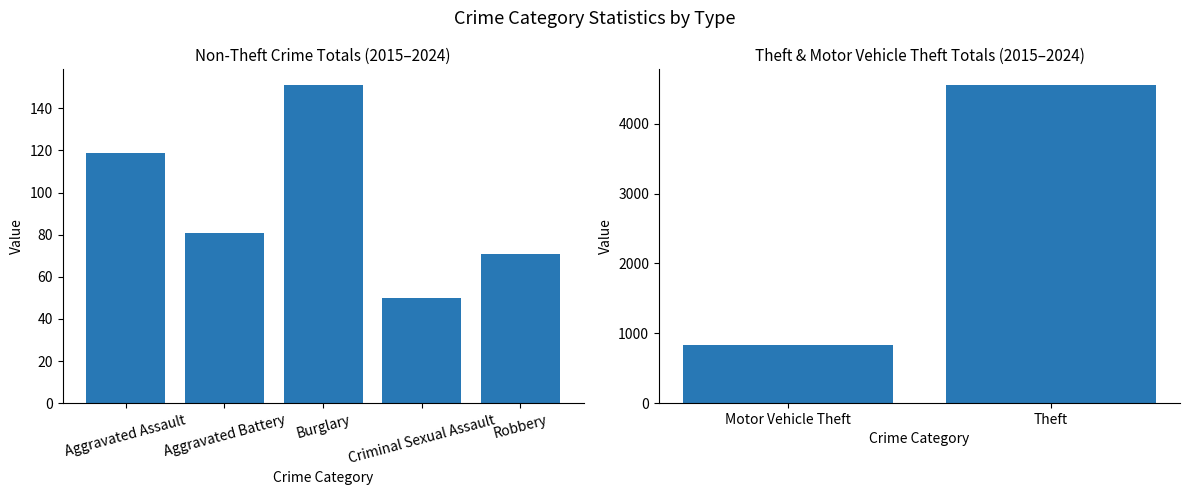

What is the maximum value shown in the chart?

4553